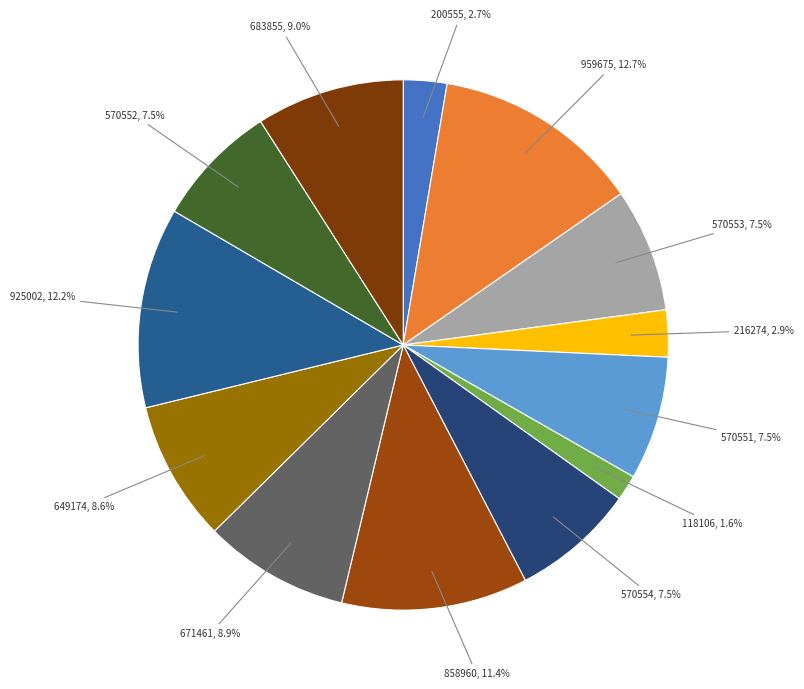

Does any single category account for the majority?

No